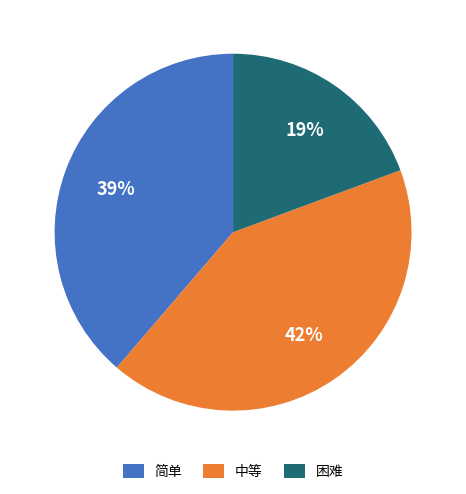

Is the sum of 简单 and 中等 greater than half?

Yes